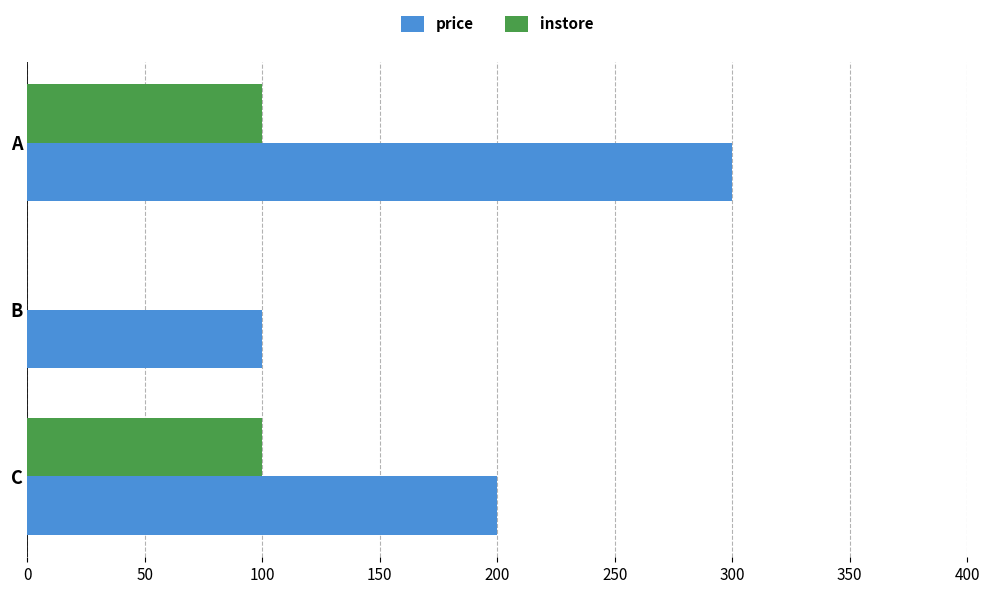

What value does the instore series have at A?

100